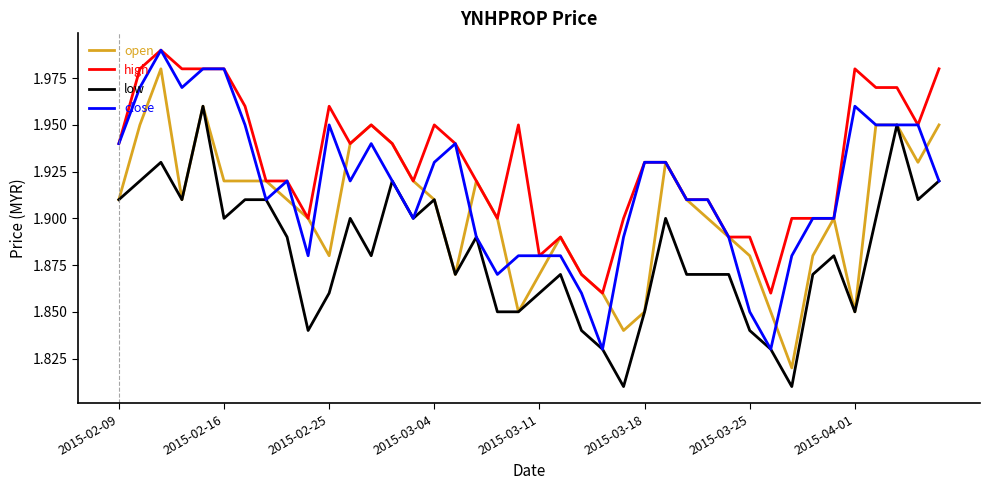

Rank the series by their average value, from lowest to highest.

low, open, close, high